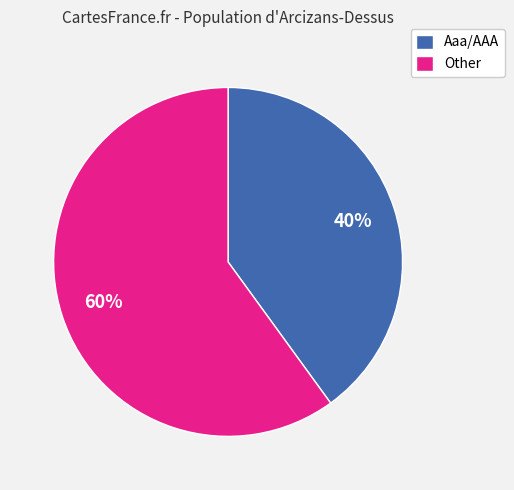

To the nearest percent, what is the average slice percentage?

50%